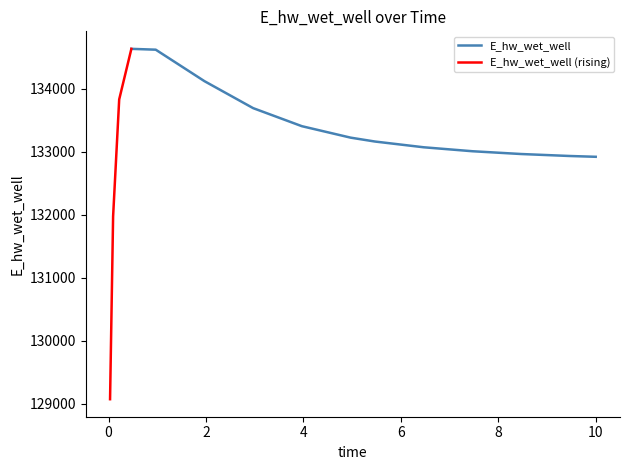

Between 0.21875 and 3.96875, which is larger?

0.21875